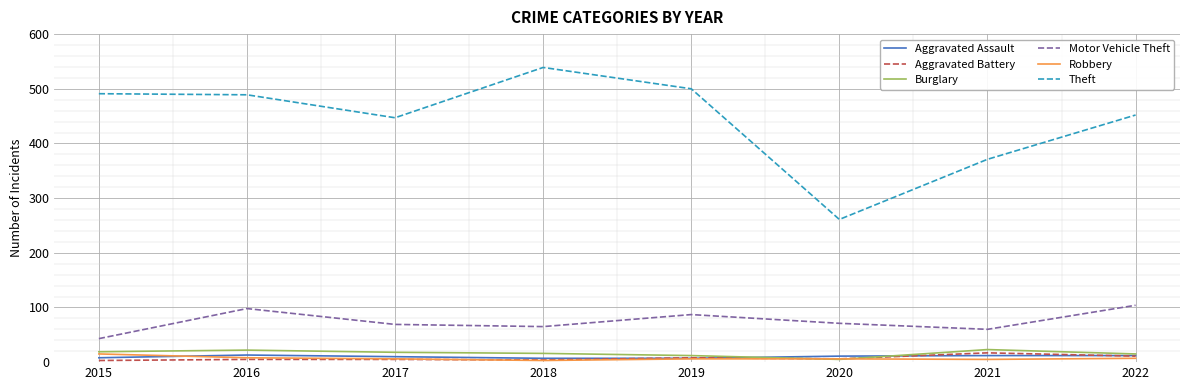

Which series has the largest total across all categories?

Theft